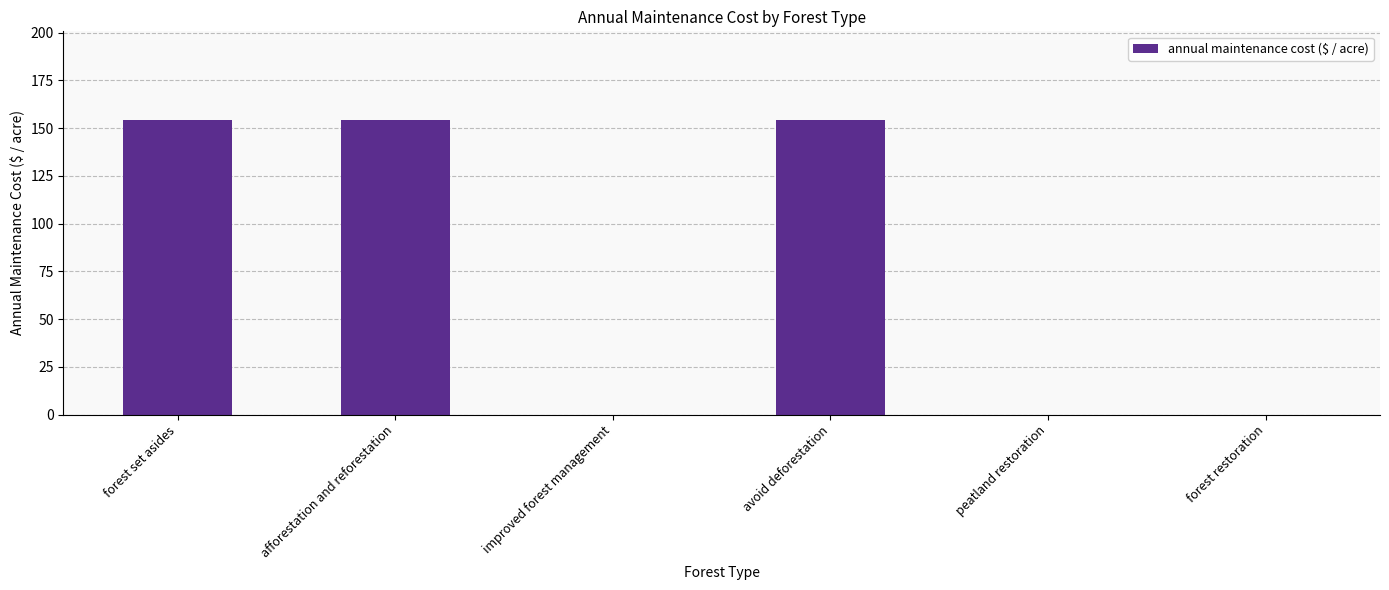

How many data points are above 154?

3